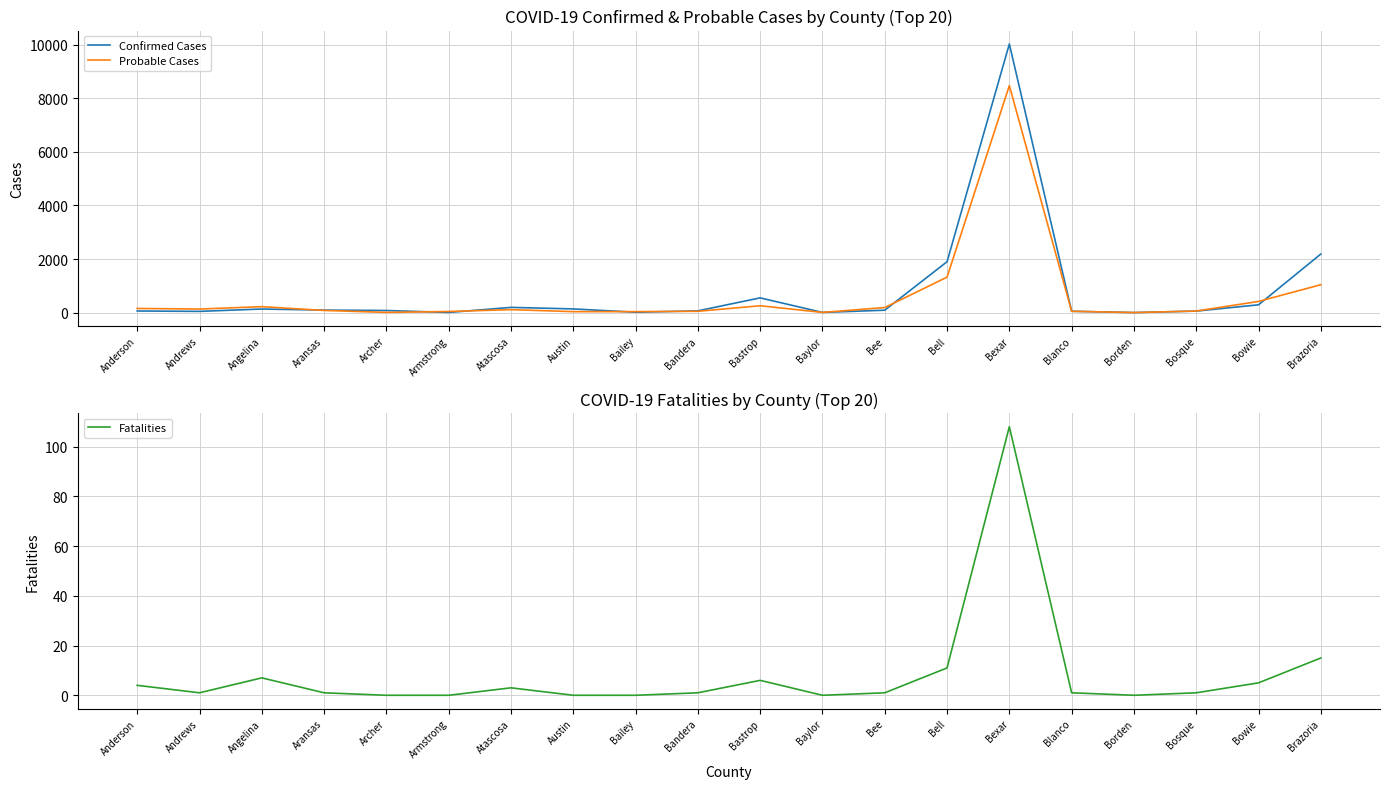

Rank the categories by Probable Cases value from highest to lowest.

Bexar, Bell, Brazoria, Bowie, Bastrop, Angelina, Bee, Anderson, Andrews, Atascosa, Aransas, Bosque, Bandera, Blanco, Armstrong, Bailey, Austin, Archer, Baylor, Borden